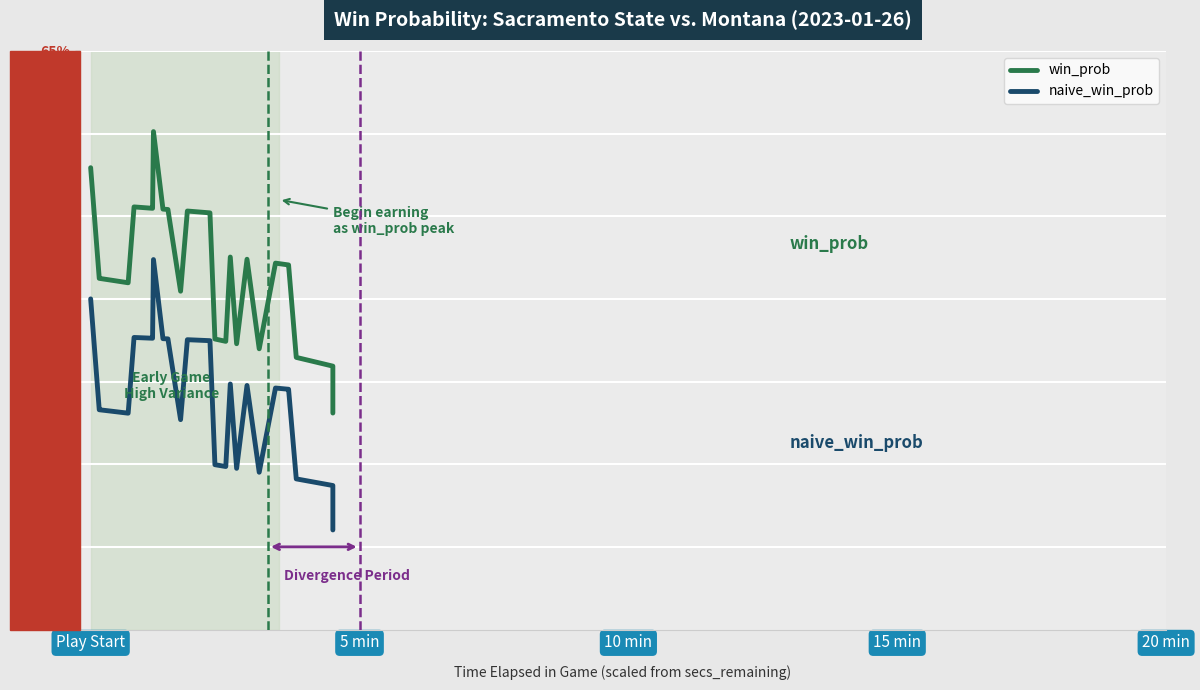

What is the sum of all win_prob values?

20.5